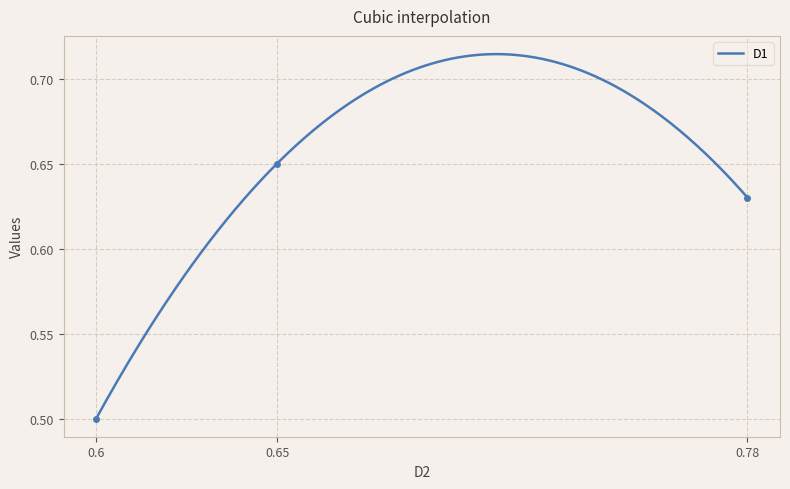

Where is the data nearest to the value 0?

0.6